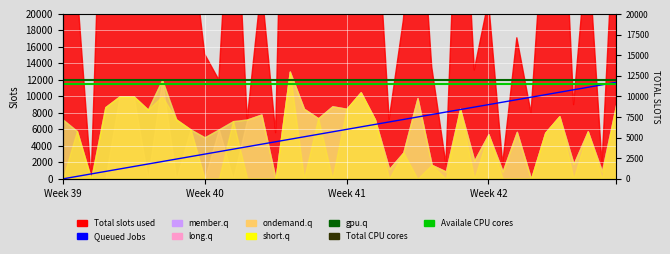

At how many categories does at least one series exceed 5375?

40